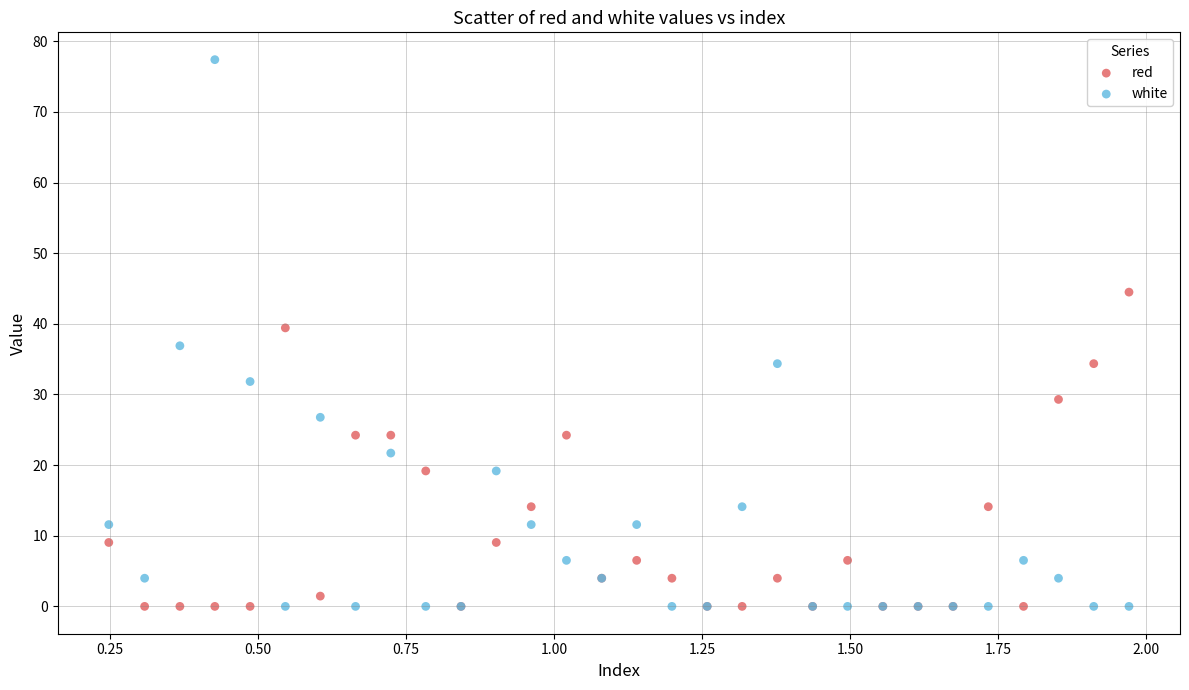

What is the X range (max minus min) for the scatter plot?

1.7